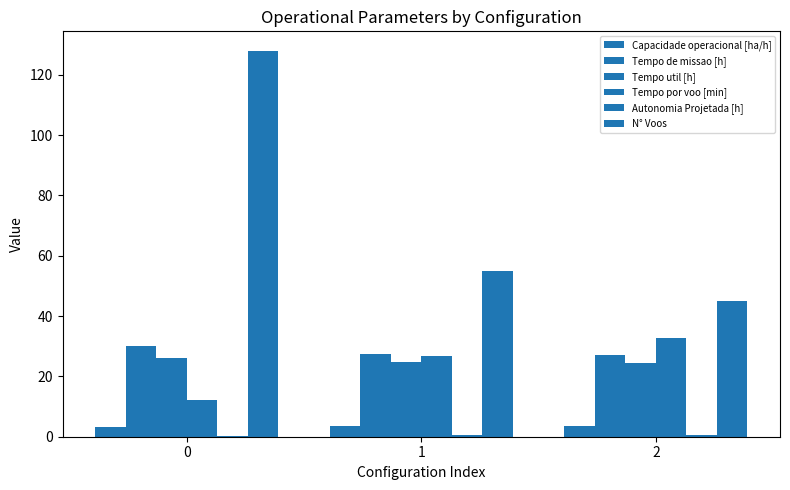

Reading right to left, extract all data points from this chart.

Capacidade operacional [ha/h]: 3.7	3.7	3.3
Tempo de missao [h]: 27.1	27.4	30.0
Tempo util [h]: 24.5	24.7	26.1
Tempo por voo [min]: 32.7	26.9	12.2
Autonomia Projetada [h]: 0.7	0.5	0.2
N° Voos: 45.0	55.0	128.0